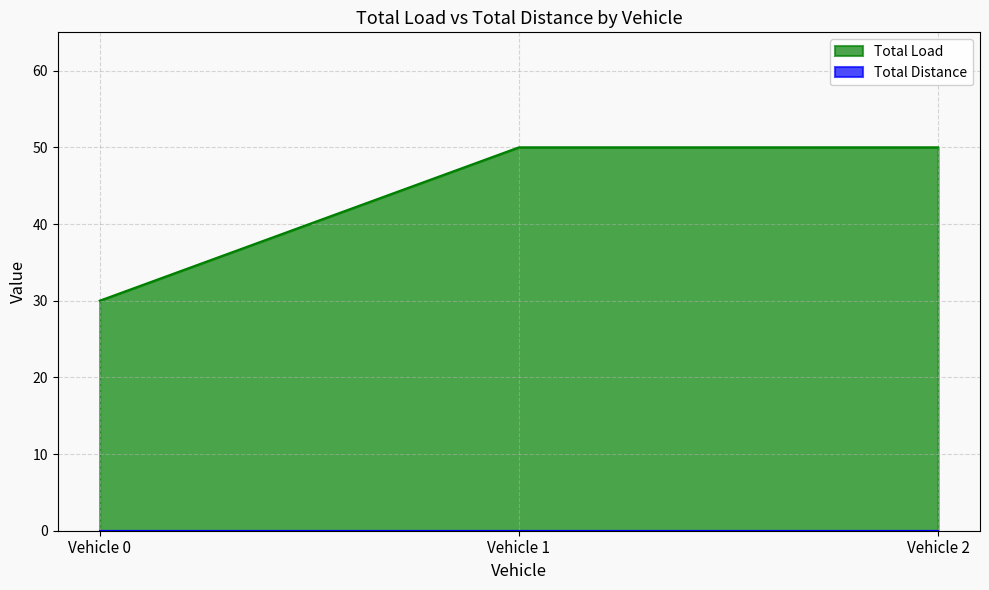

What is the maximum value shown in the chart?

50